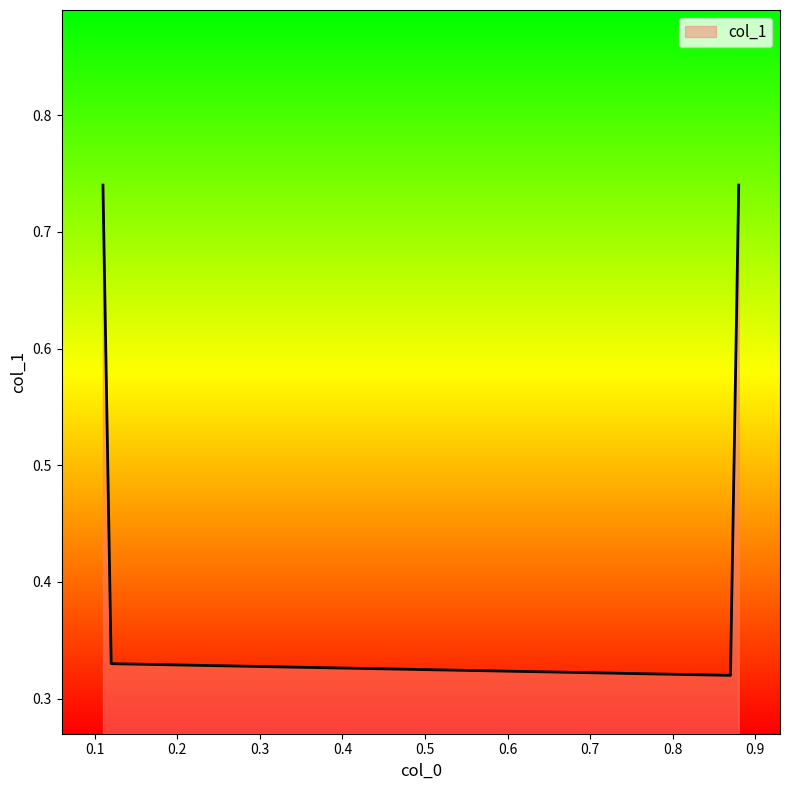

True or false: there are more than 2 points higher than both neighbors.

False